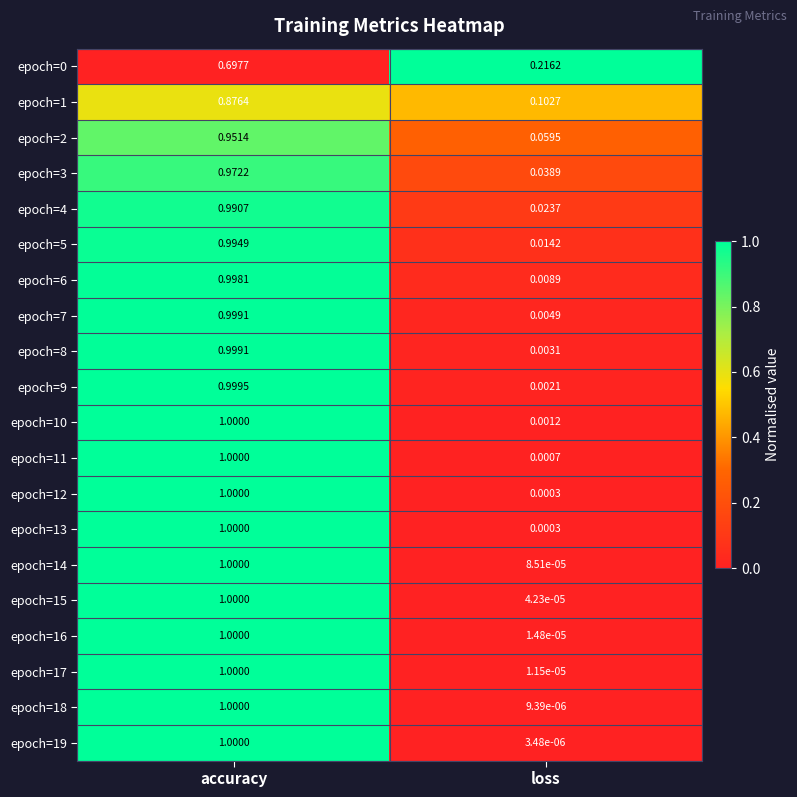

Rank the categories by epoch=8 value from lowest to highest.

loss, accuracy